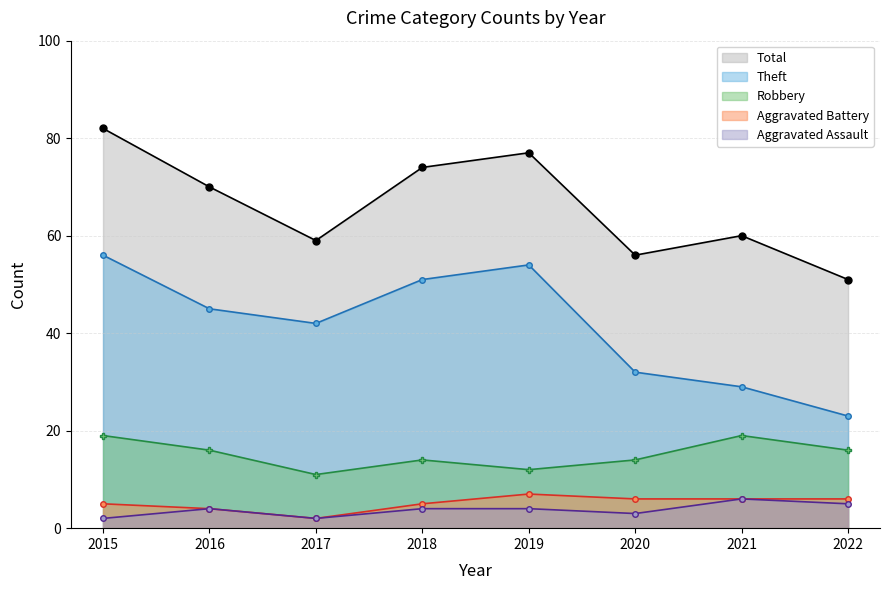

The value of Total at 2016 is 70. True or false?

True